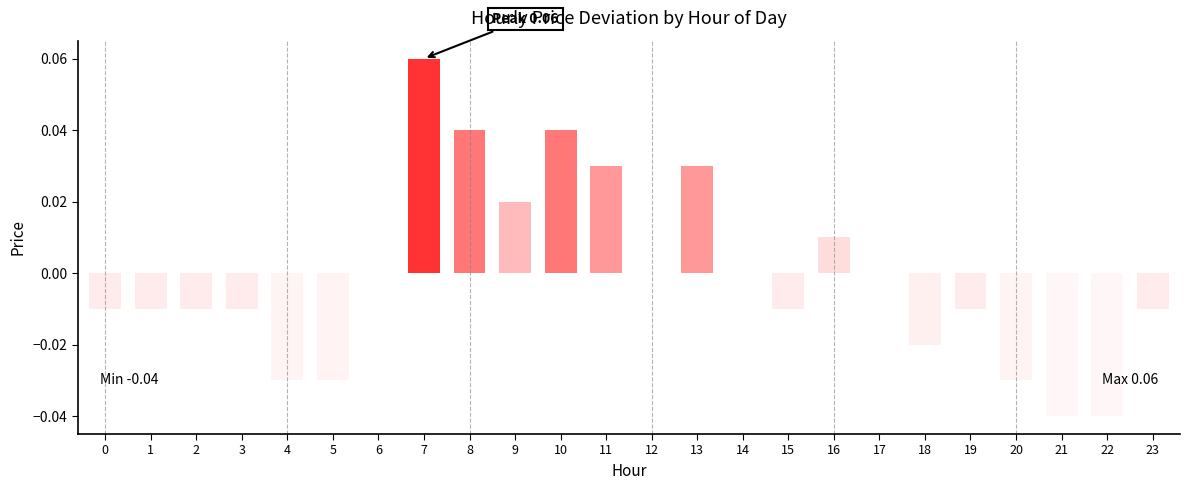

Which category has the highest value across all series?

7